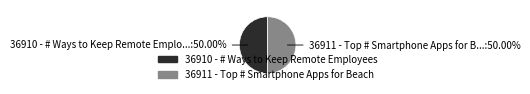

To the nearest percent, what portion does 36910 - # Ways to Keep Remote Employees represent?

50%